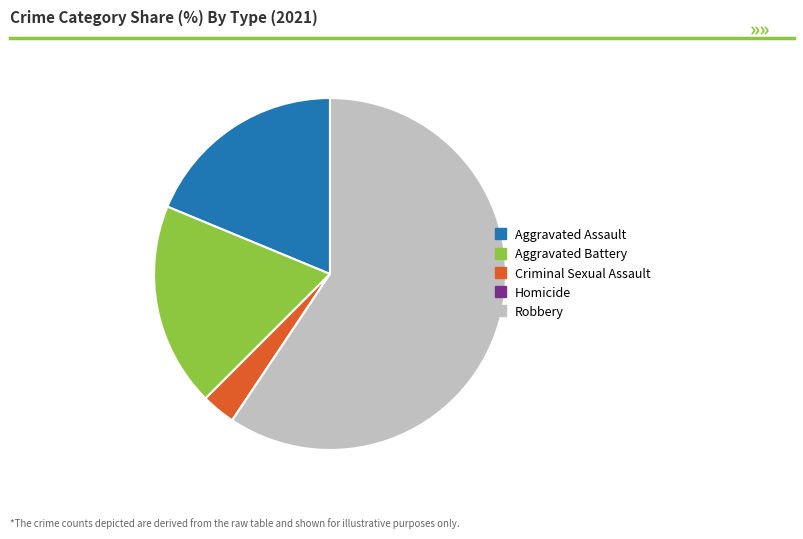

True or false: Aggravated Battery accounts for 19% of the total.

True